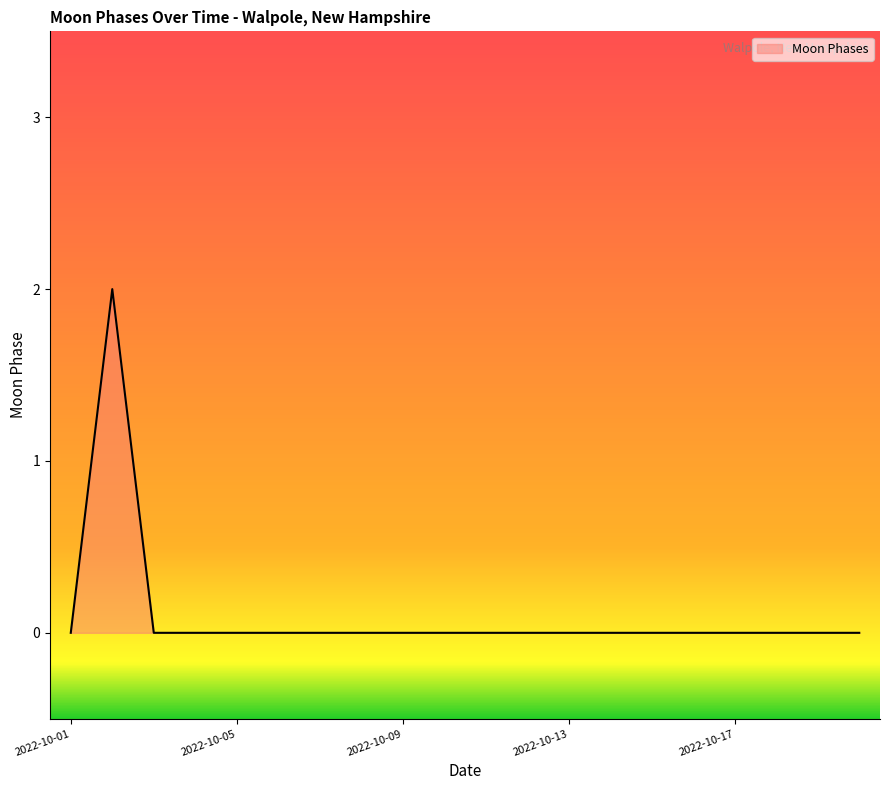

How many distinct data groups are displayed?

1